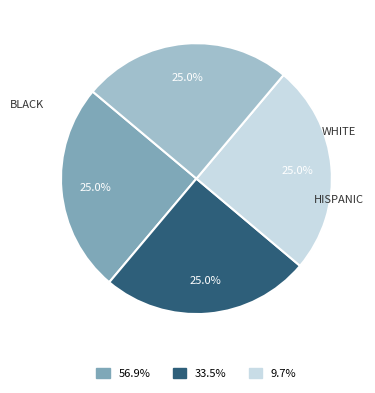

Does any single category account for the majority?

No